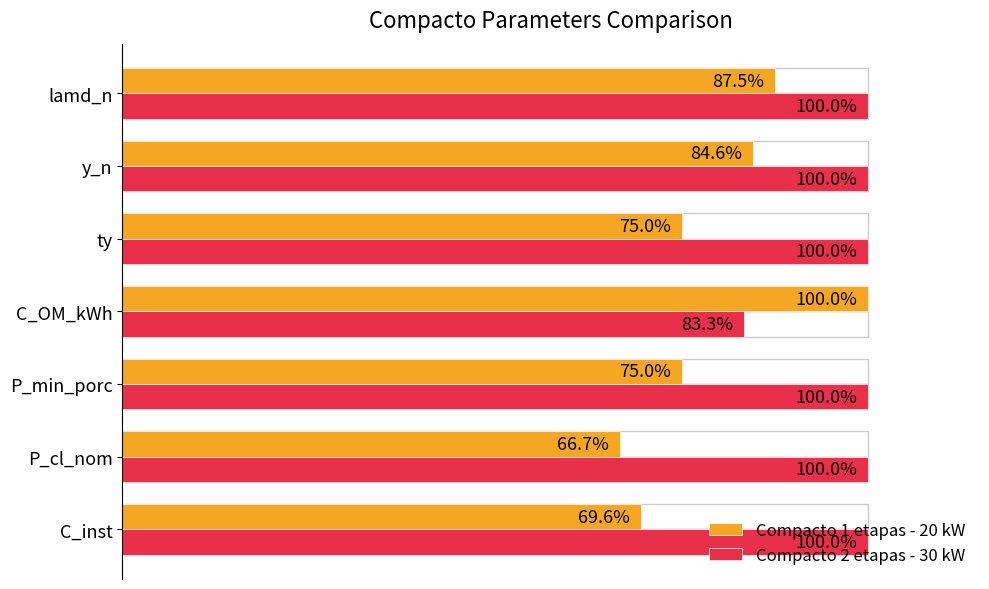

Which label corresponds to the smallest value in the chart?

P_cl_nom